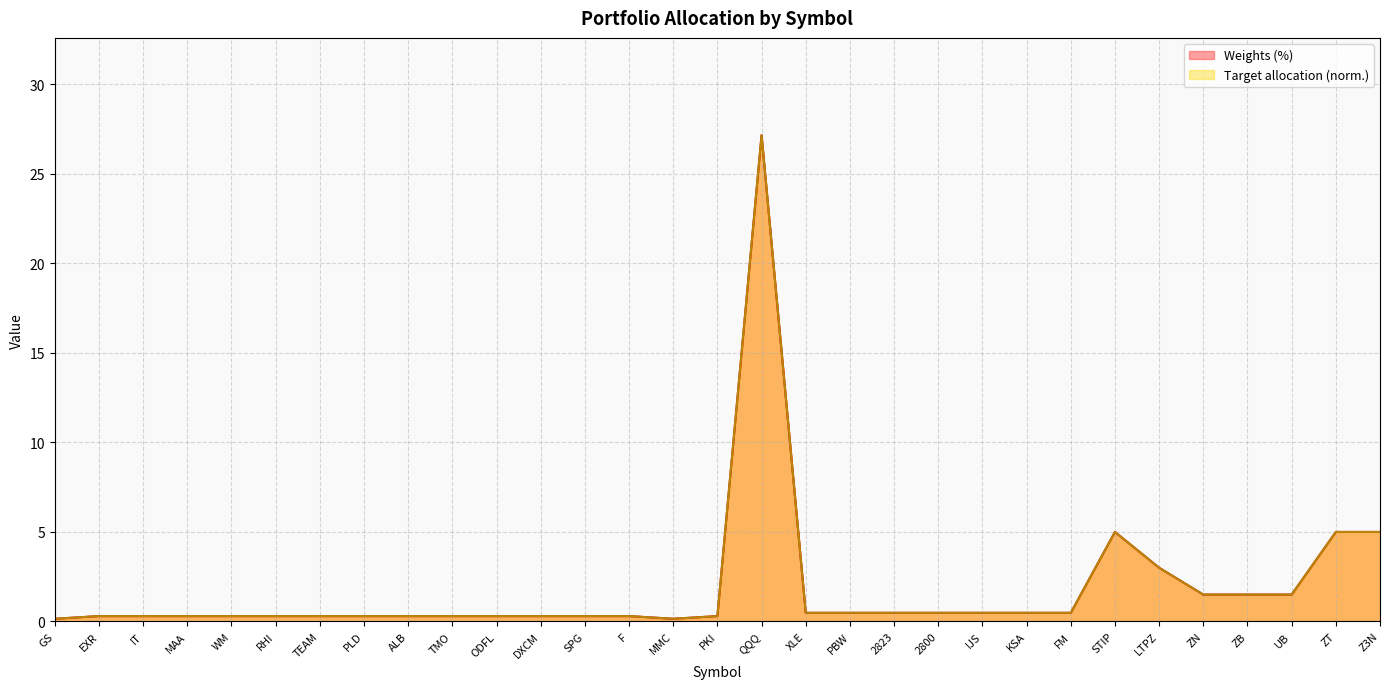

Reading left to right, extract all data points from this chart.

Weights (%): GS=0.1	EXR=0.3	IT=0.3	MAA=0.3	WM=0.3	RHI=0.3	TEAM=0.3	PLD=0.3	ALB=0.3	TMO=0.3	ODFL=0.3	DXCM=0.3	SPG=0.3	F=0.3	MMC=0.1	PKI=0.3	QQQ=27.2	XLE=0.5	PBW=0.5	2823=0.5	2800=0.5	IJS=0.5	KSA=0.5	FM=0.5	STIP=5.0	LTPZ=3.0	ZN=1.5	ZB=1.5	UB=1.5	ZT=5.0	Z3N=5.0
Target allocation ($): GS=0.1	EXR=0.3	IT=0.3	MAA=0.3	WM=0.3	RHI=0.3	TEAM=0.3	PLD=0.3	ALB=0.3	TMO=0.3	ODFL=0.3	DXCM=0.3	SPG=0.3	F=0.3	MMC=0.1	PKI=0.3	QQQ=27.2	XLE=0.5	PBW=0.5	2823=0.5	2800=0.5	IJS=0.5	KSA=0.5	FM=0.5	STIP=5.0	LTPZ=3.0	ZN=1.5	ZB=1.5	UB=1.5	ZT=5.0	Z3N=5.0